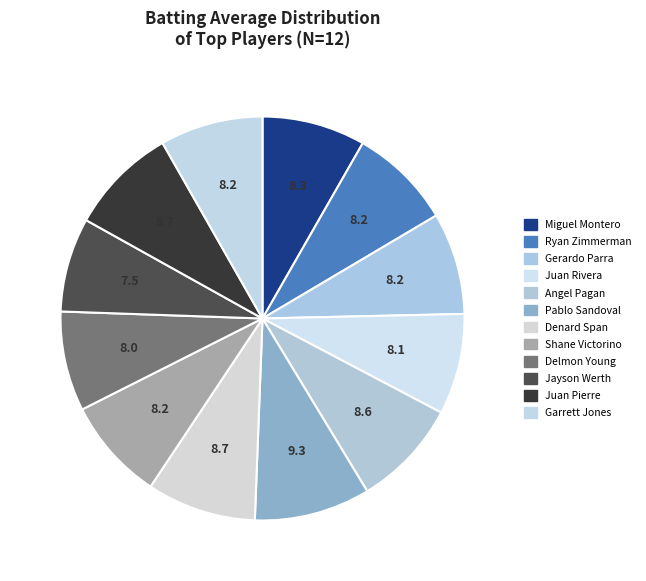

Count the number of slices in the pie.

12